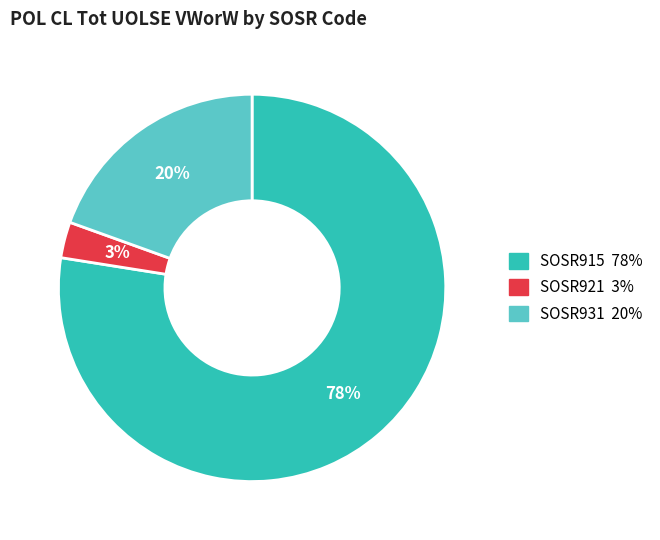

To the nearest percent, what is the difference between the largest and smallest slice percentages?

75%